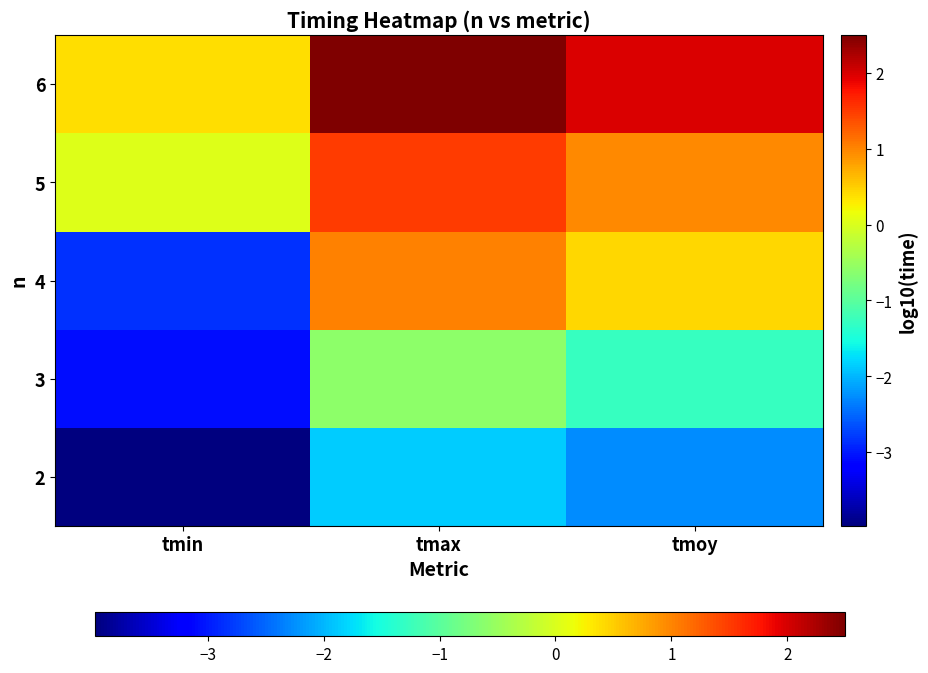

At how many categories does at least one series exceed 0?

3